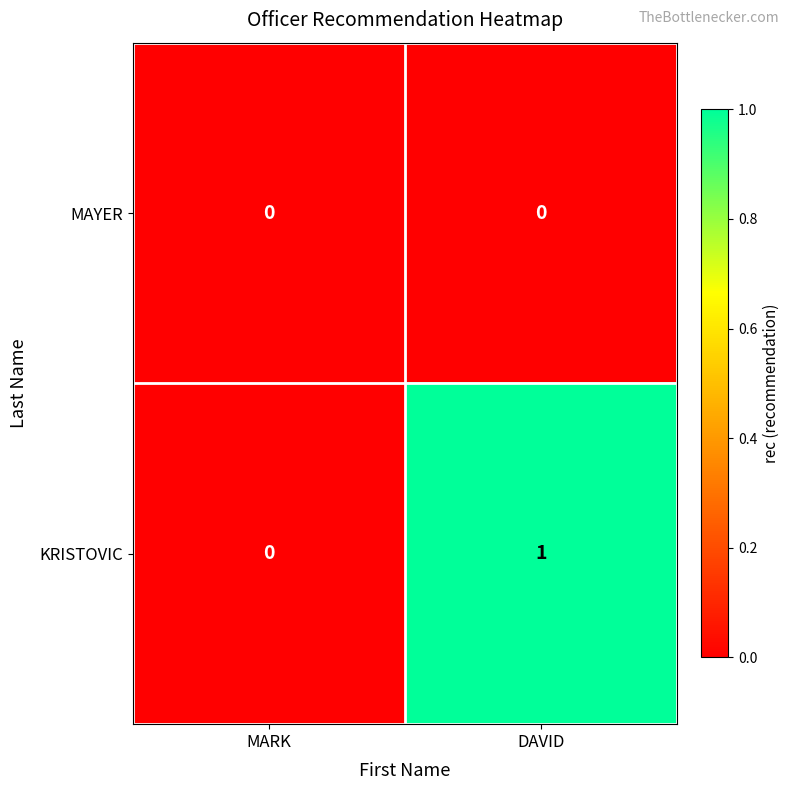

At which category is the sum across all series the highest?

DAVID